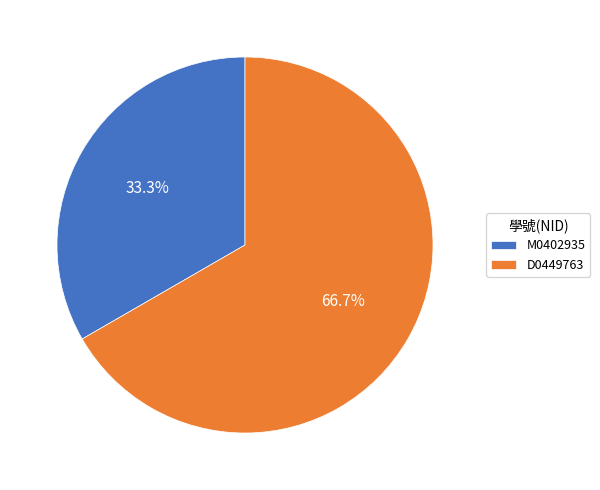

Which slice is the smallest?

M0402935